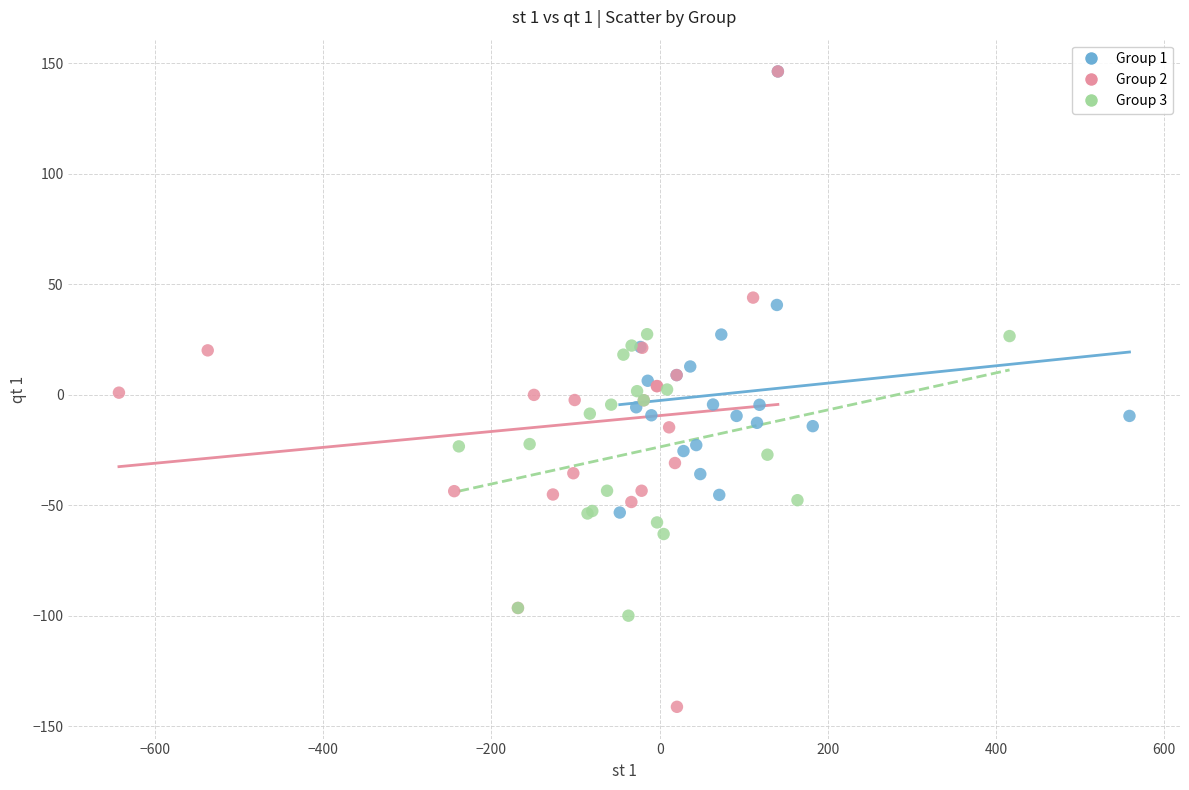

Which series contains the lowest Y value?

Group 2